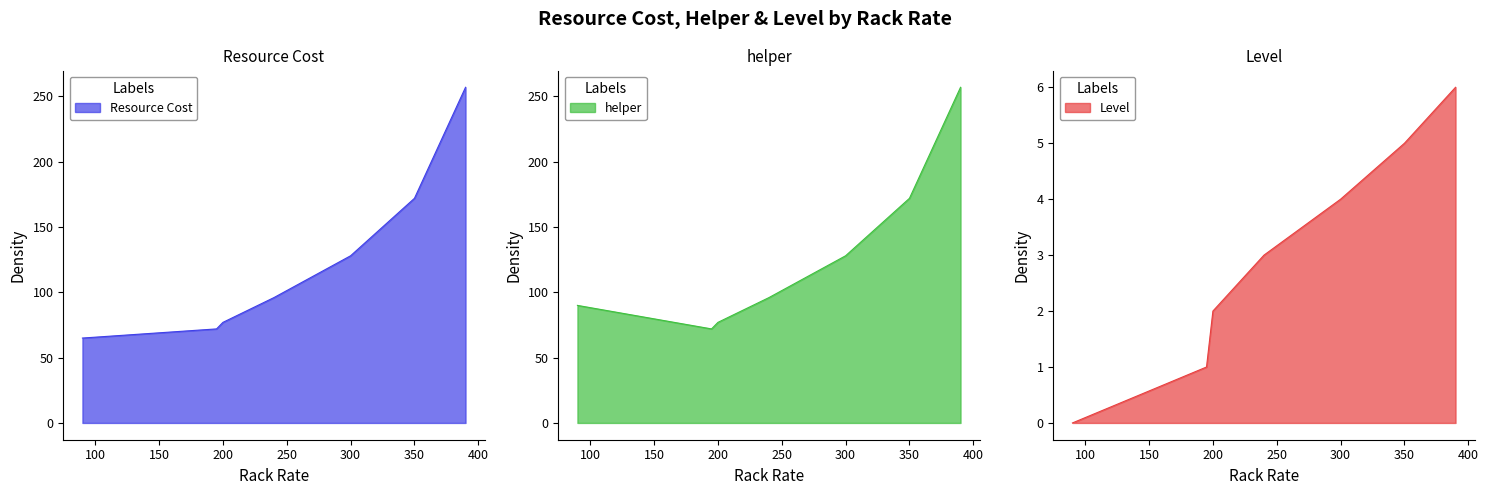

The value of Level at 1 is 2. True or false?

False